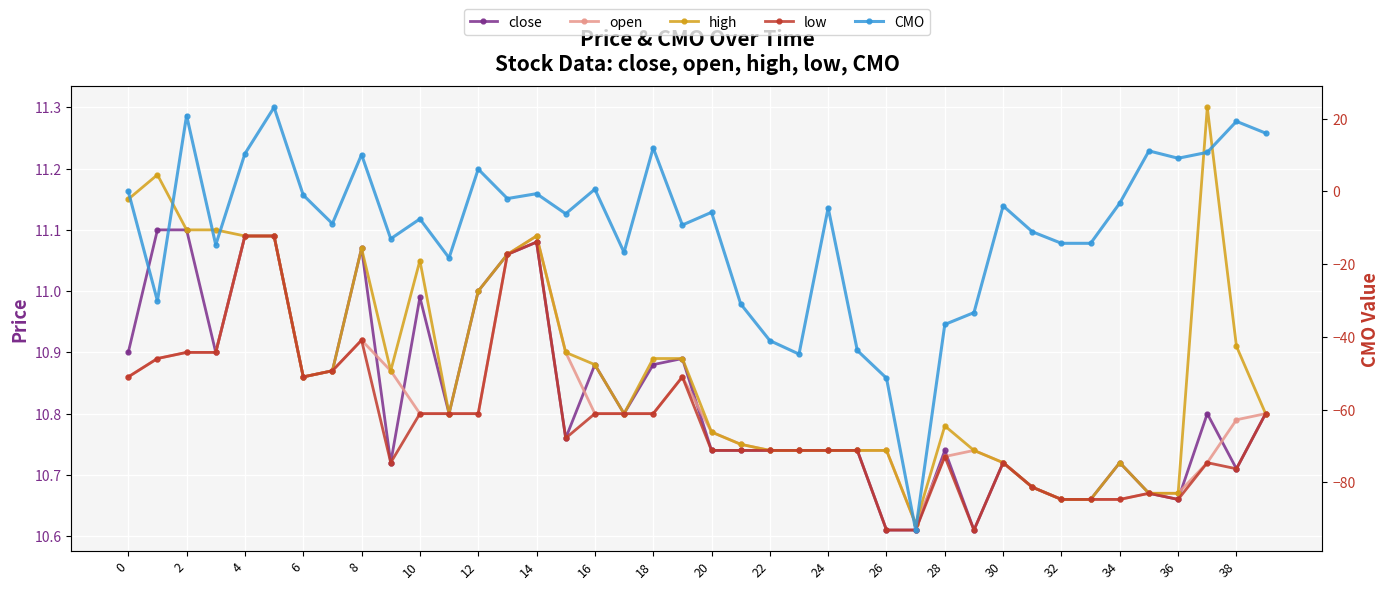

How many lines are shown in the chart?

5